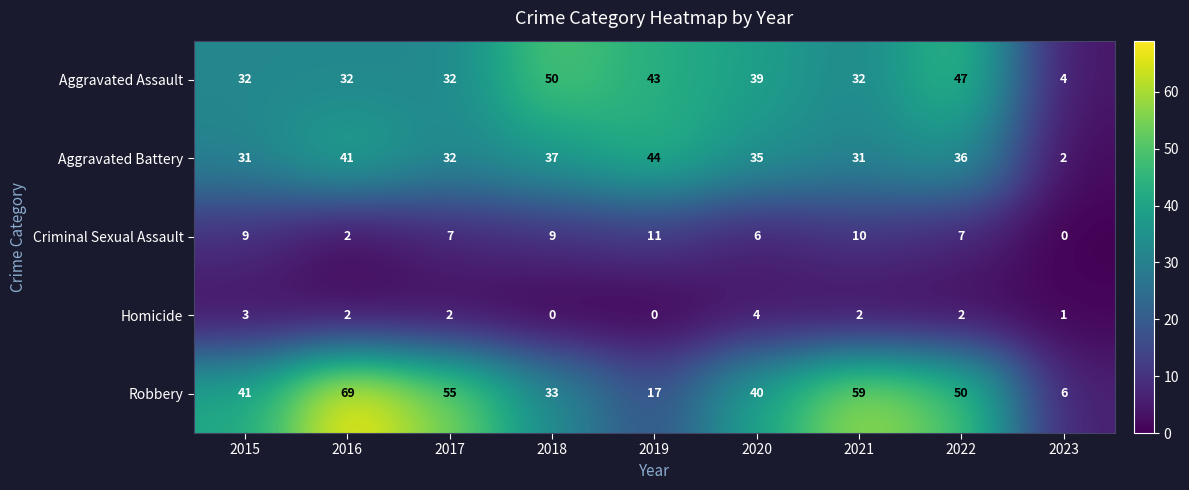

True or false: Criminal Sexual Assault has a value of 6 at 2018.

False